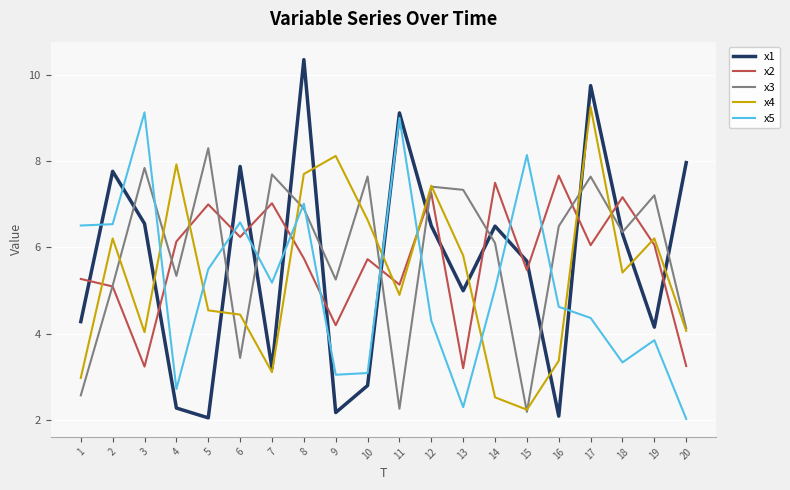

True or false: x5 has a value of 3.3 at 18.

True